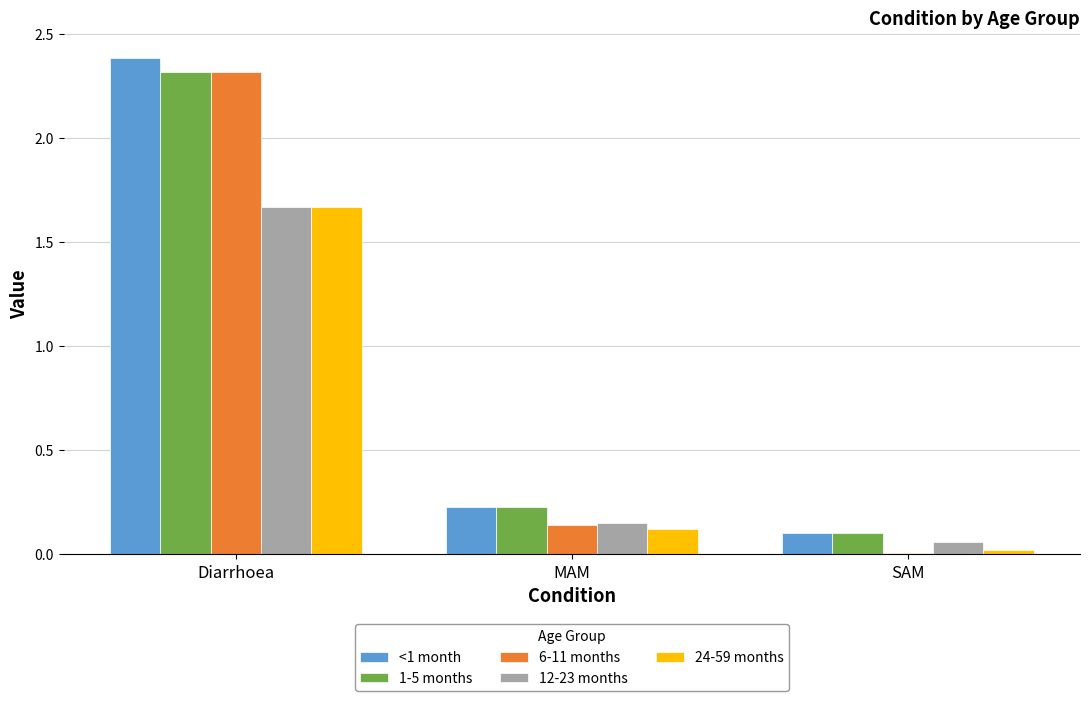

How many bars are there in total?

15